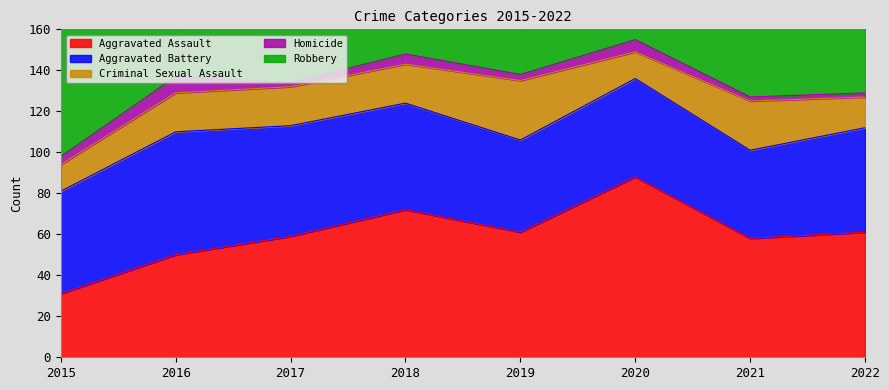

Count the Aggravated Battery values in the range 48 to 54.

5